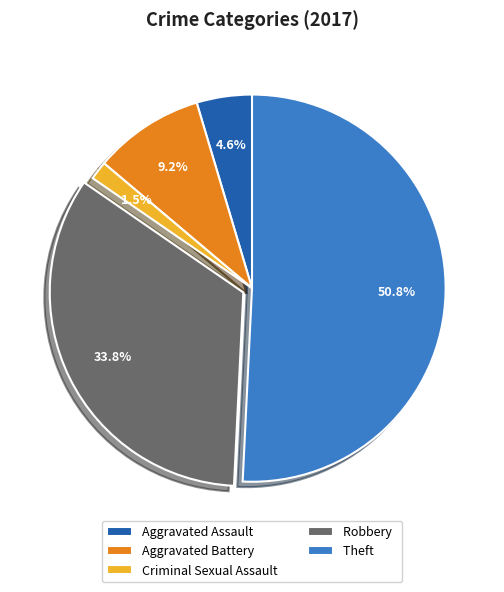

True or false: Aggravated Battery accounts for 1% of the total.

False